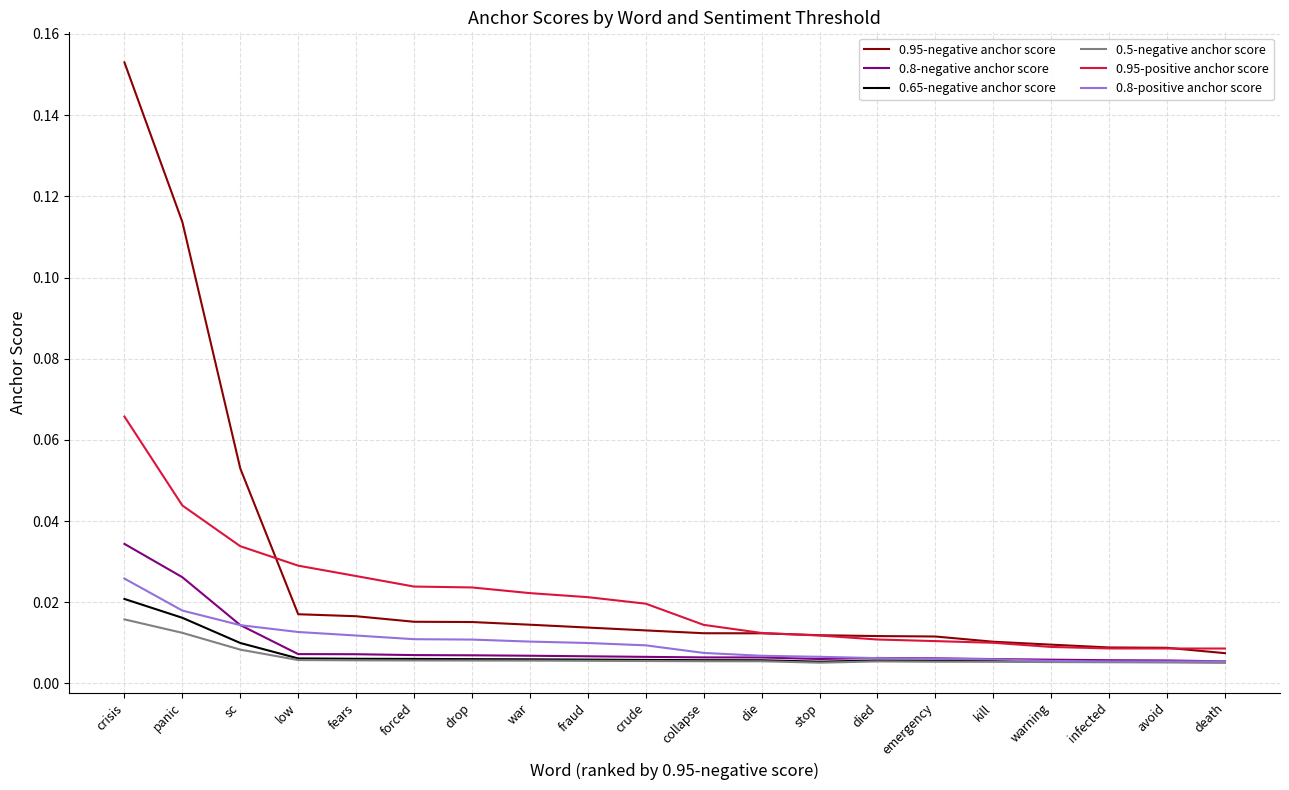

Which series has the largest range (max minus min)?

0.95-negative anchor score